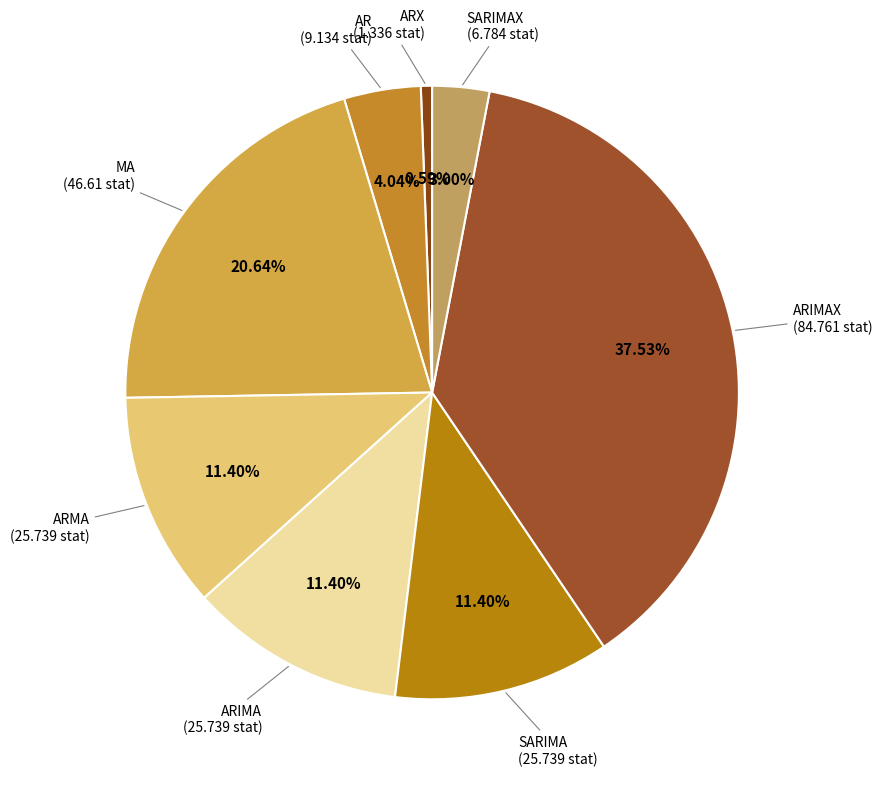

To the nearest percent, what is the average slice percentage?

13%